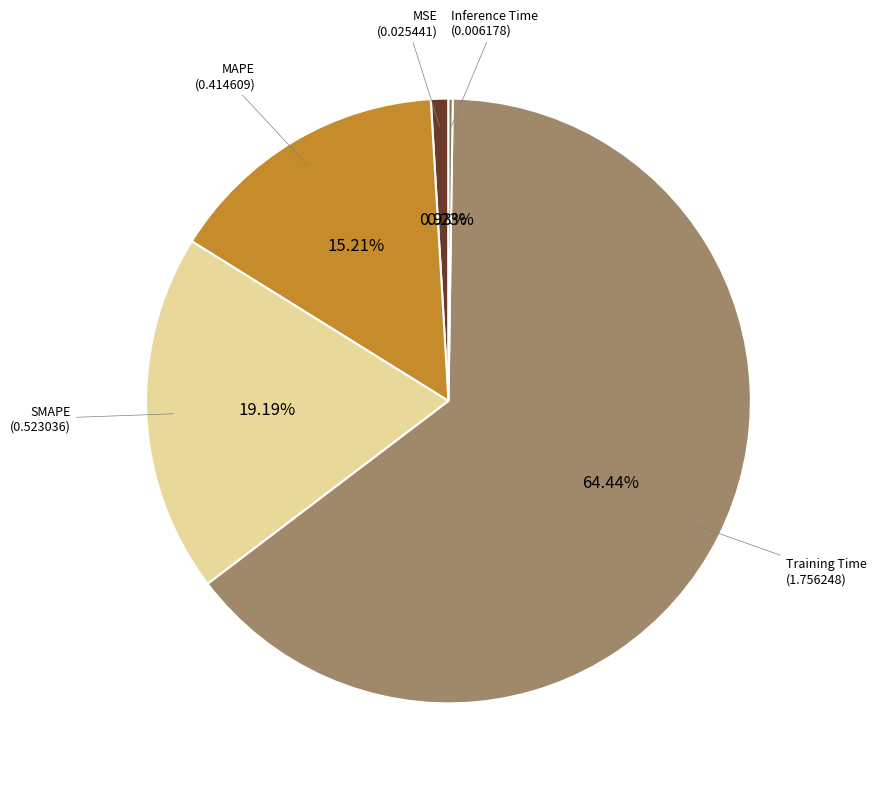

Is there a majority slice in this chart?

Yes